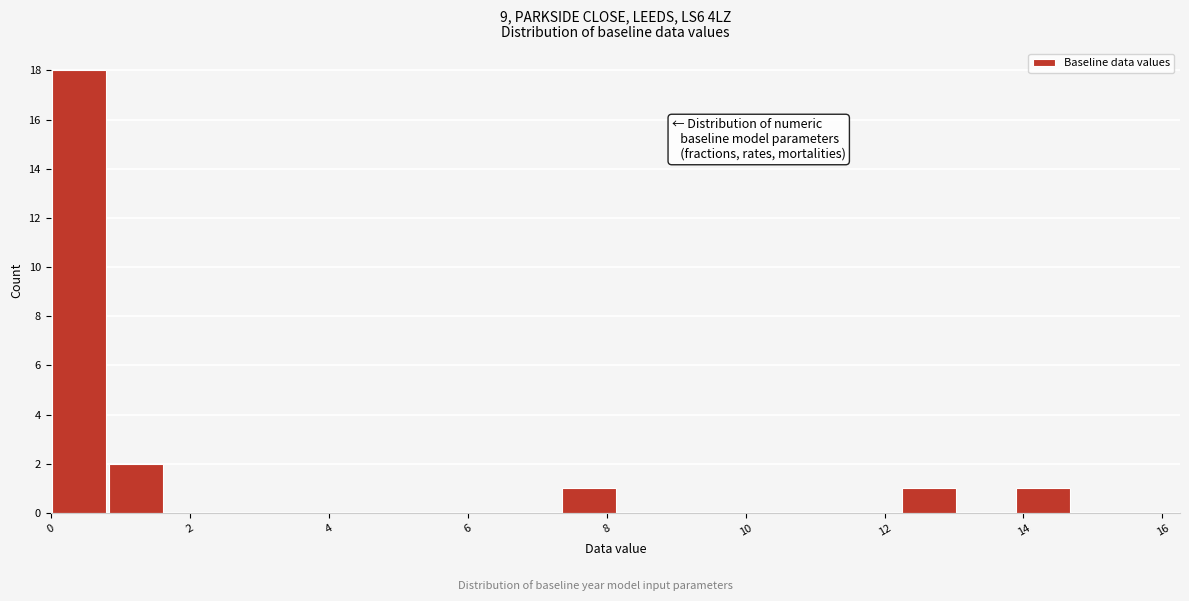

Reading left to right, transcribe this chart: for each bar, give the range it covers on the x-axis and its height. Neither the bar edges nor the heights are printed on the chart, so give them approximately, as read against the axes.

0.0 to 0.8: 18
0.8 to 1.6: 2
1.6 to 2.4: 0
2.4 to 3.2: 0
3.2 to 4.0: 0
4.0 to 4.8: 0
4.8 to 5.8: 0
5.8 to 6.6: 0
6.6 to 7.4: 0
7.4 to 8.2: 1
8.2 to 9.0: 0
9.0 to 9.8: 0
9.8 to 10.6: 0
10.6 to 11.4: 0
11.4 to 12.2: 0
12.2 to 13.0: 1
13.0 to 13.8: 0
13.8 to 14.6: 1
14.6 to 15.6: 0